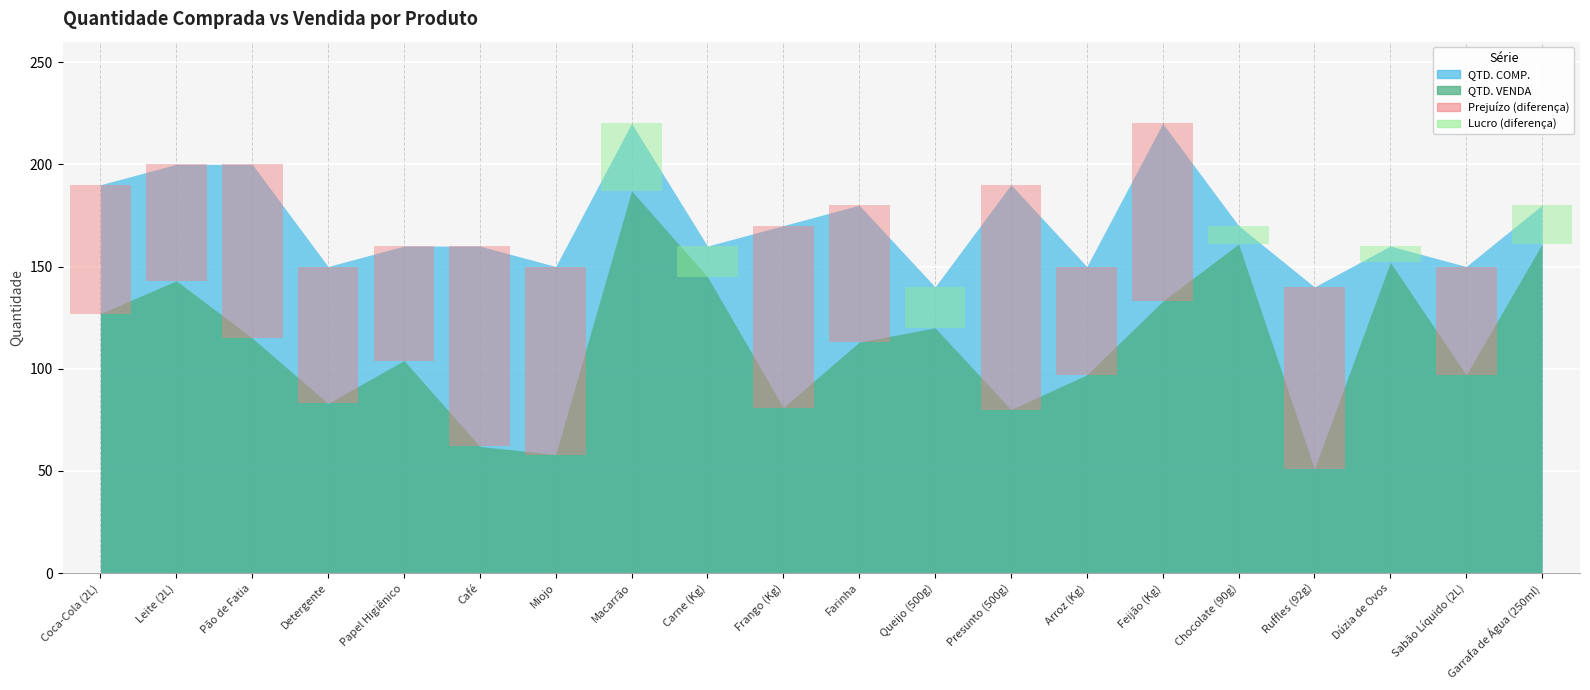

Rank the series by their maximum value, from highest to lowest.

QTD. COMP., QTD. VENDA